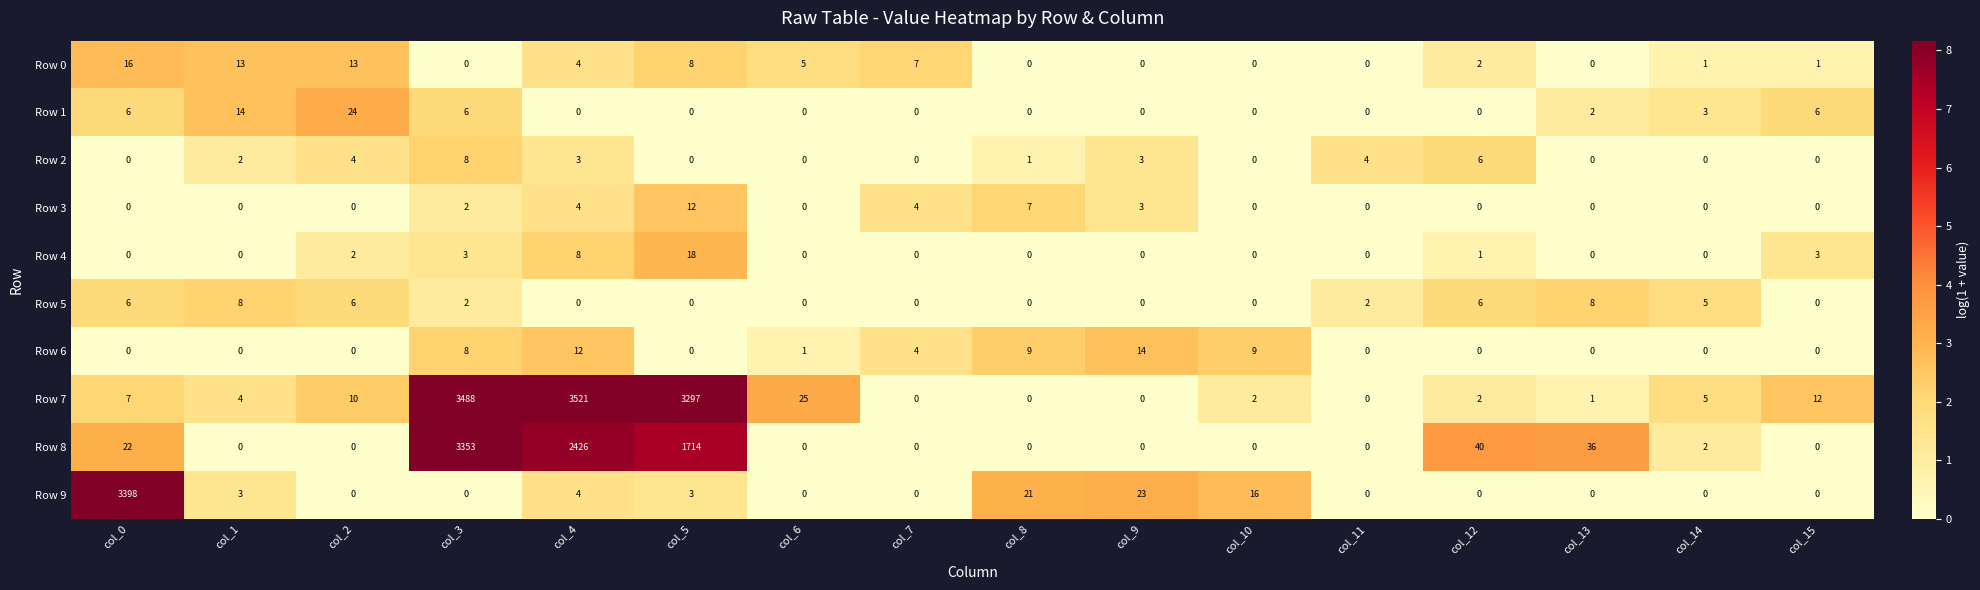

What is the sum of the Row 5 values at col_10 and col_13?

8